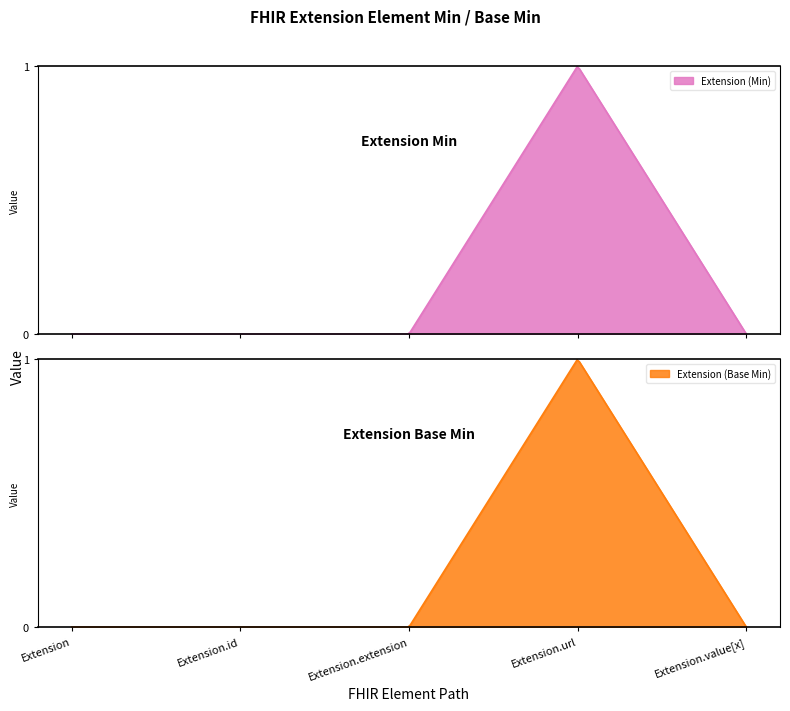

The Extension (Base Min) series shows 1 at Extension.extension. True or false?

False